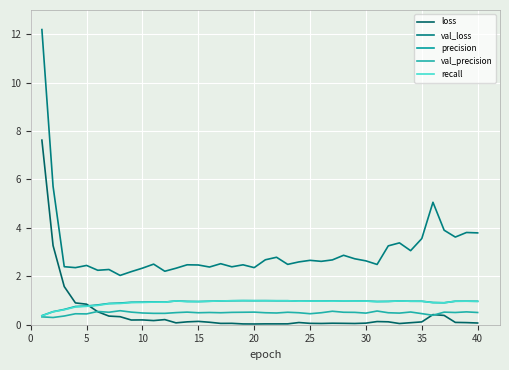

How many intersections are there between recall and loss?

1